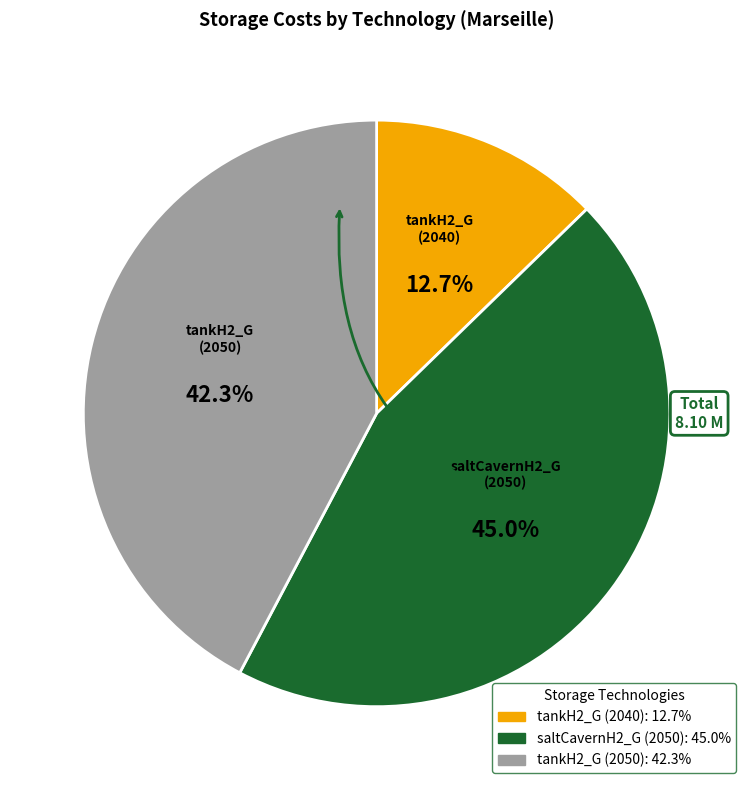

Is it true that saltCavernH2_G (2050) is 37% of the pie?

False